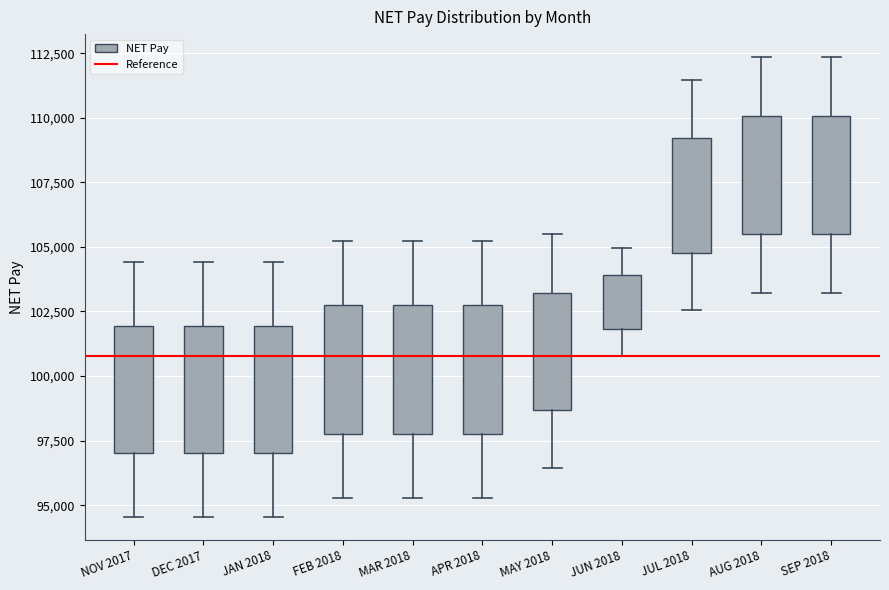

Where is the upper edge of the box for MAR 2018 on the y-axis? The values are not printed on the chart, so give them approximately, as read against the axis.

102500